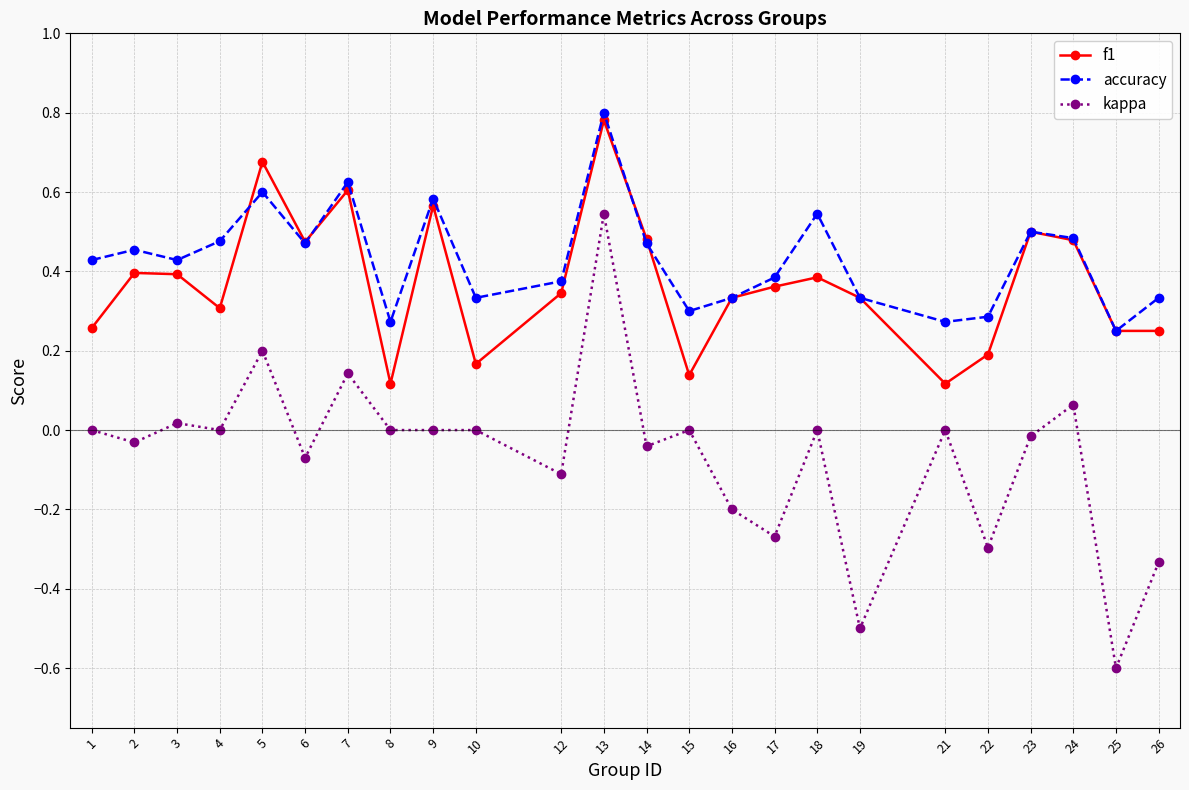

Which label corresponds to the smallest value in the chart?

25